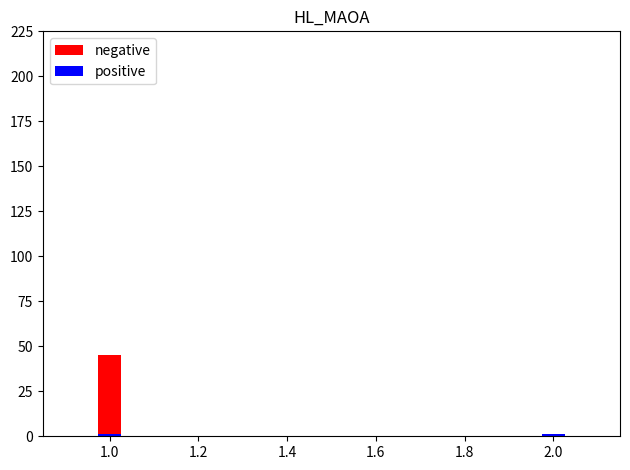

At which label does negative reach its minimum?

1.2